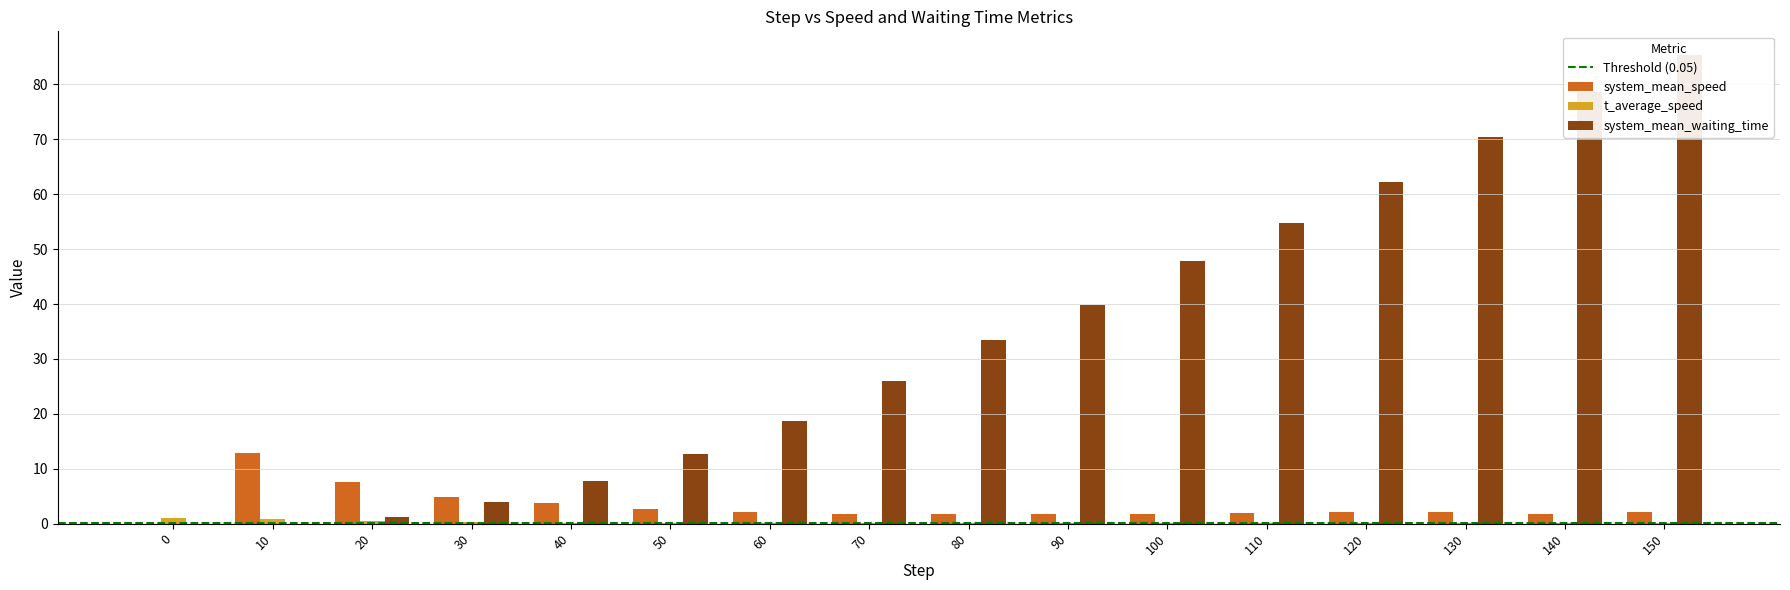

What value does the system_mean_speed series have at 10?

12.9